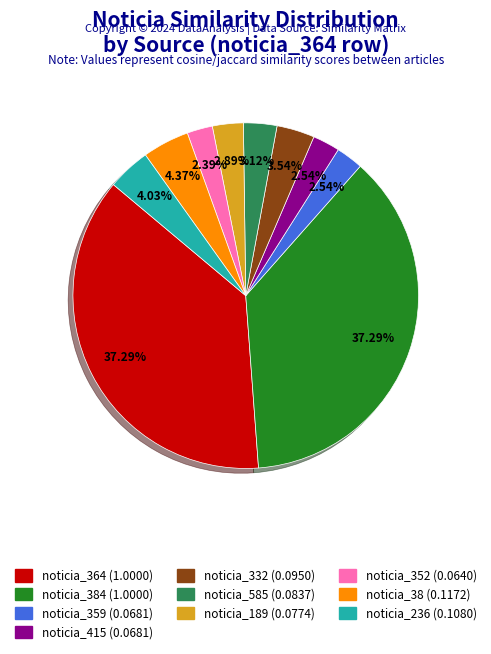

Is there any slice that represents more than half of the pie?

No